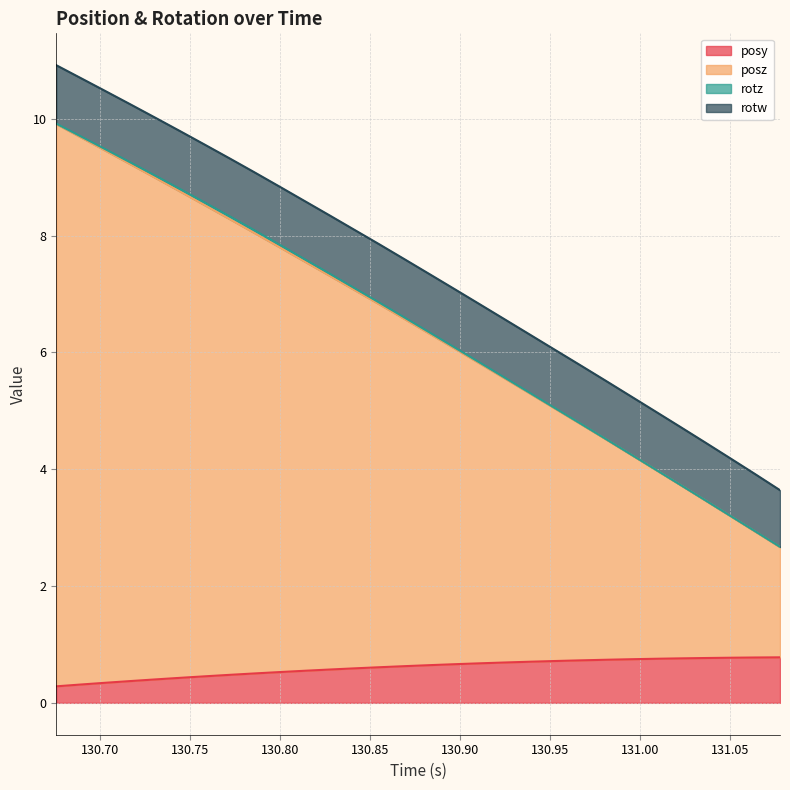

How many lines are shown in the chart?

4